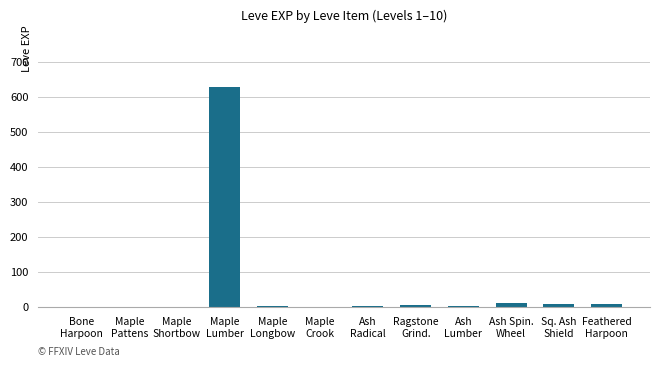

What is the maximum value shown in the chart?

630